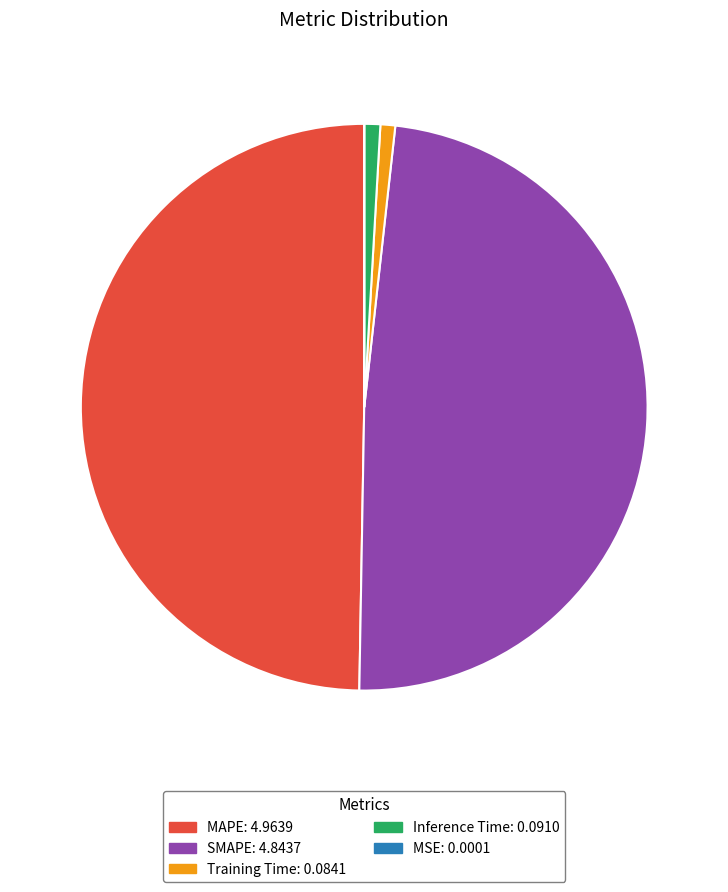

Does SMAPE represent more than half of the total?

No